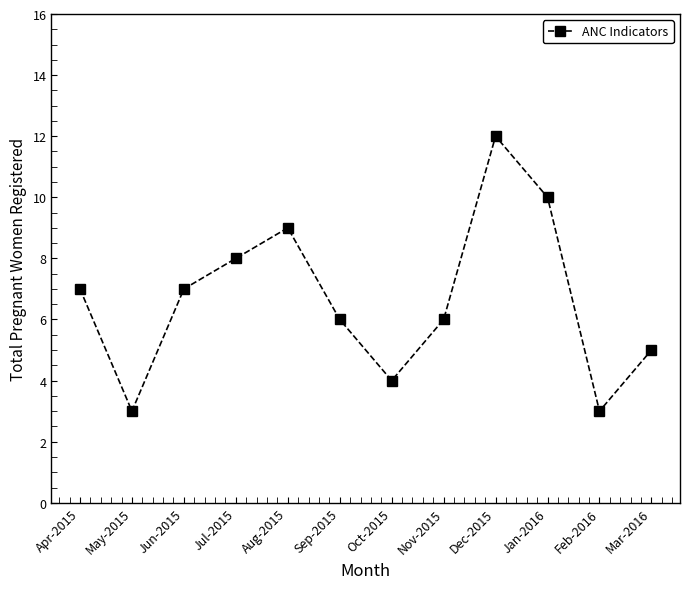

What is the maximum value shown in the chart?

12